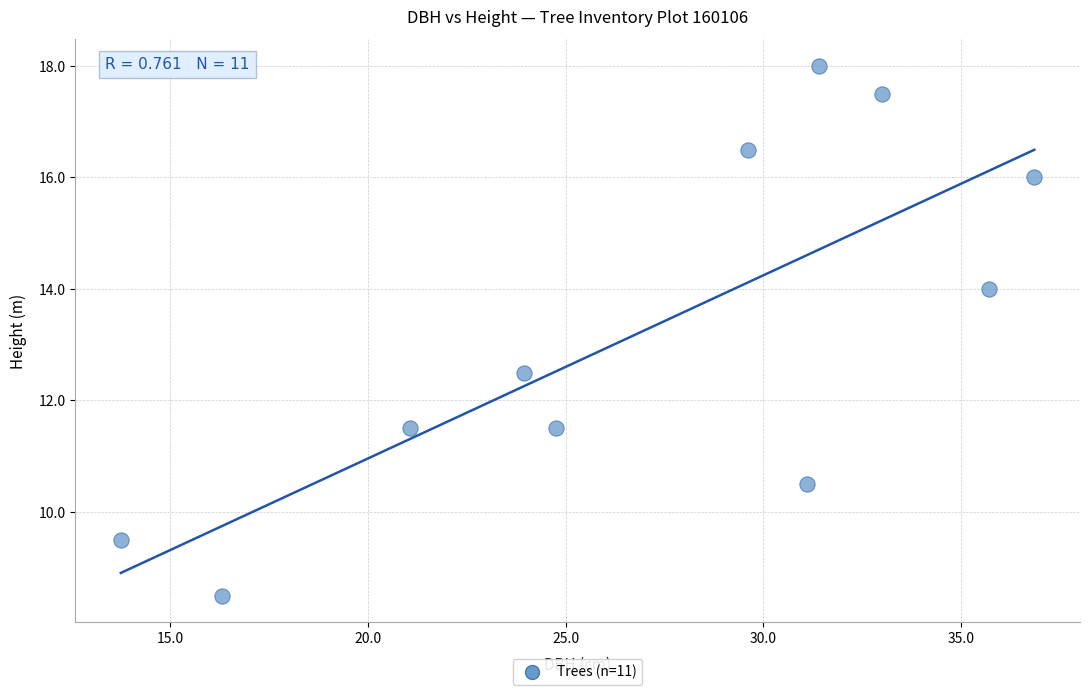

What is the range of X values (max minus min)?

23.1